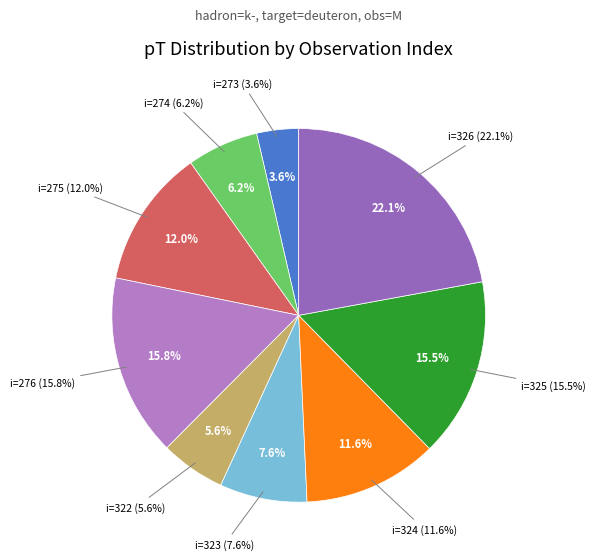

To the nearest percent, what is the difference between the 276 and 273 slice percentages?

12%